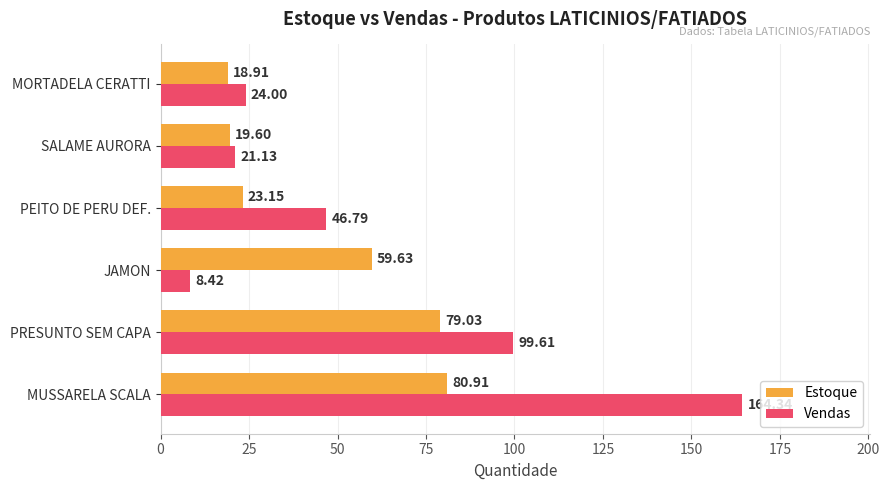

What is the difference between the second highest and minimum values in the Vendas series?

91.2